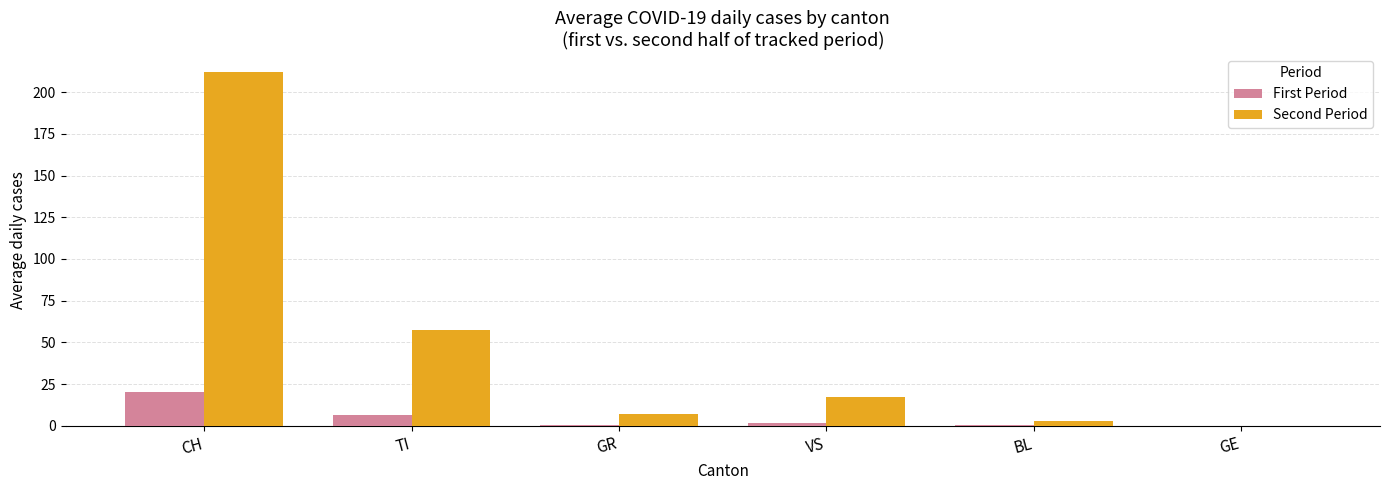

What is the total value across all series at TI?

63.5